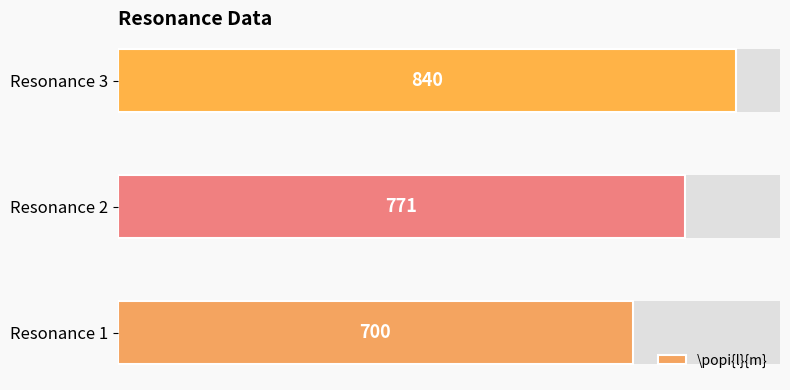

Count the number of categories in the chart.

3